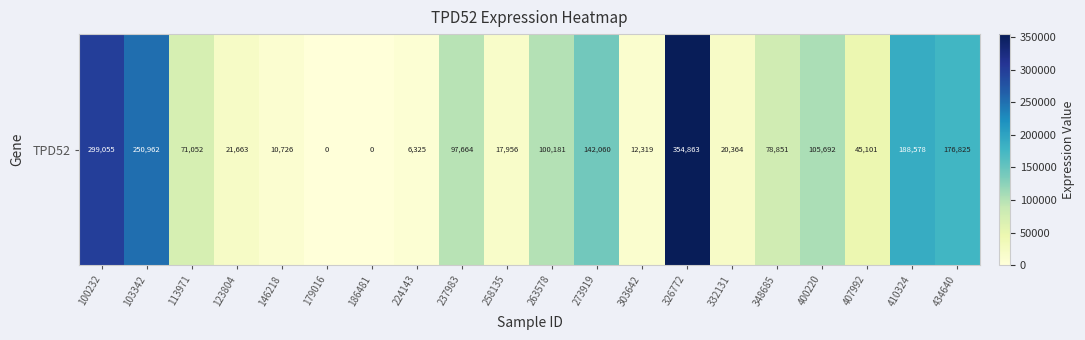

What is the average value?

100012